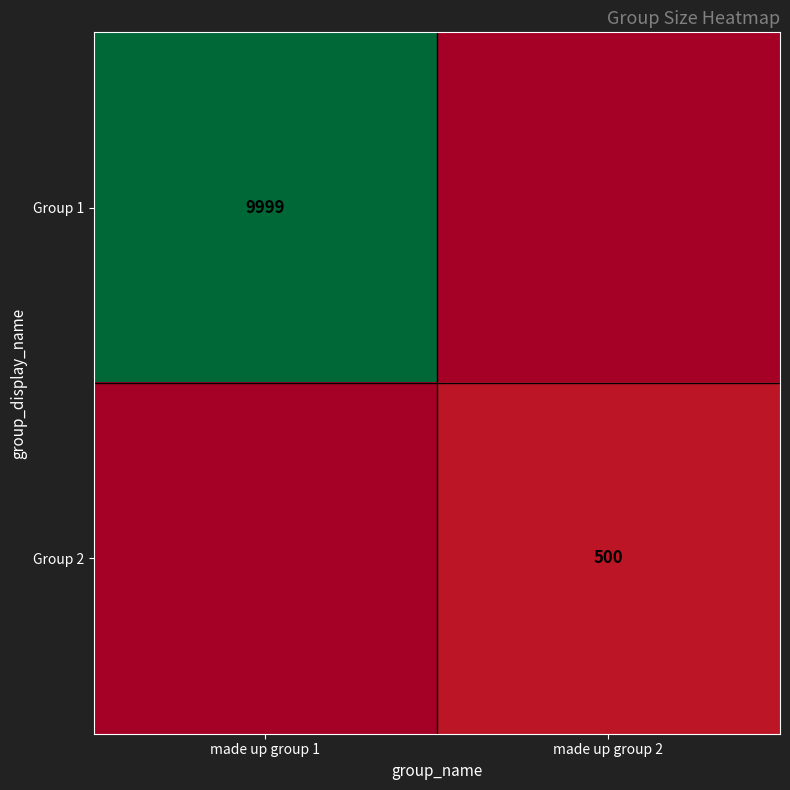

Is the value of Group 1 at made up group 1 greater than the value of Group 2 at made up group 2?

Yes